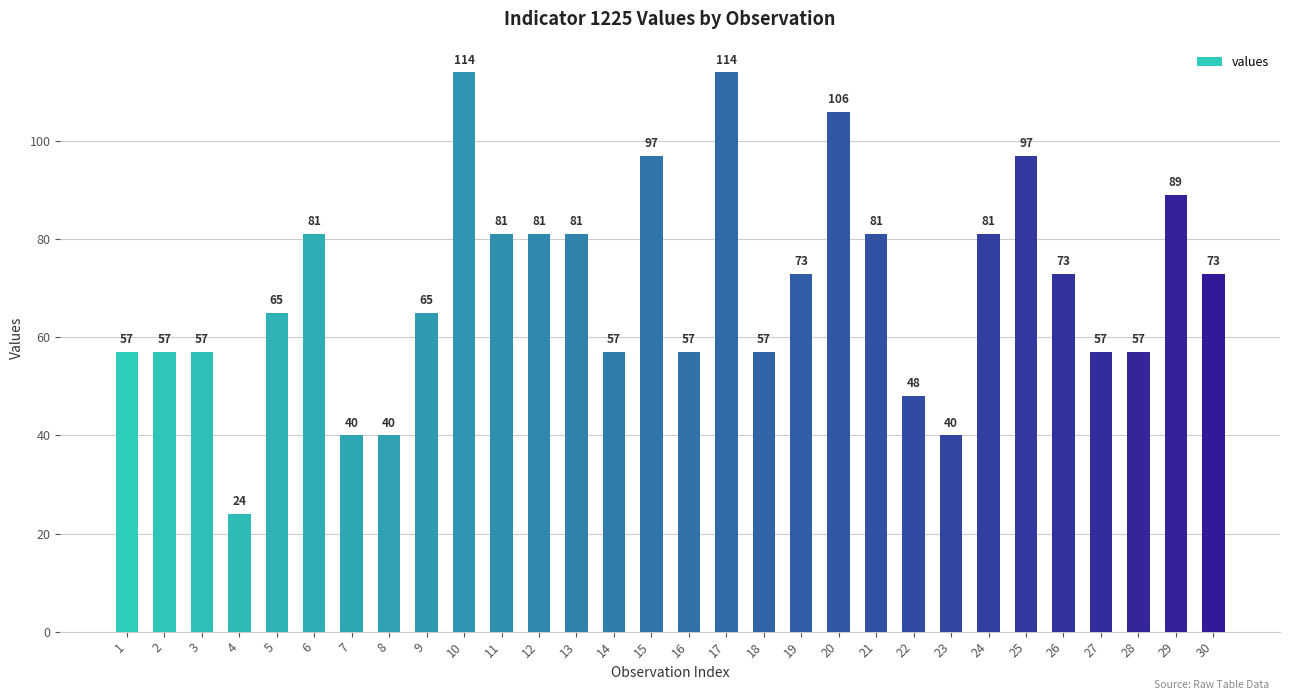

The chart shows a value of 81 at 11. True or false?

True